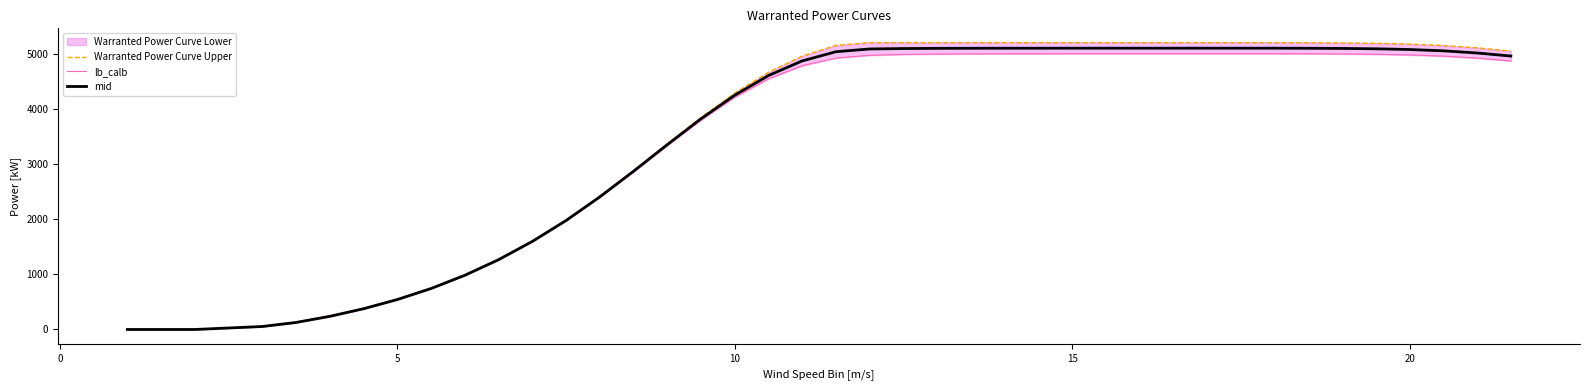

What is the highest value of the mid series?

5100.0